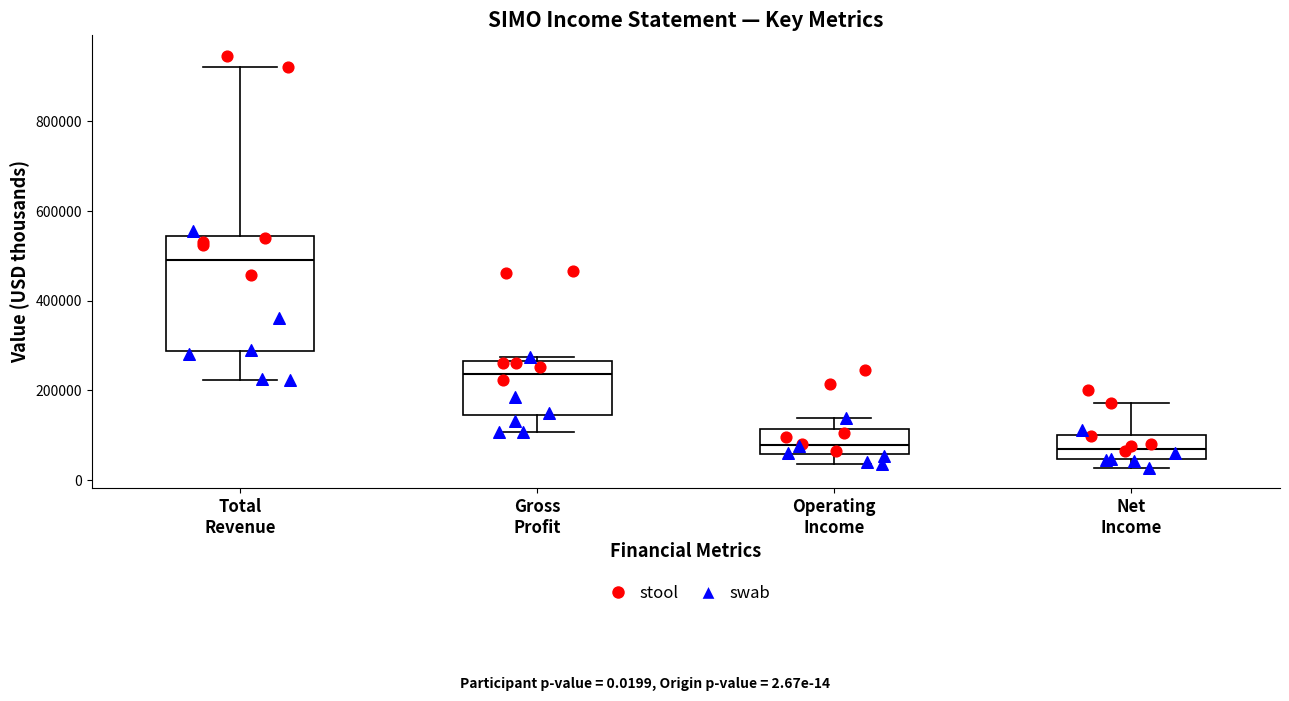

Comparing the boxes themselves (not the whiskers), which one is the tallest?

Total Revenue